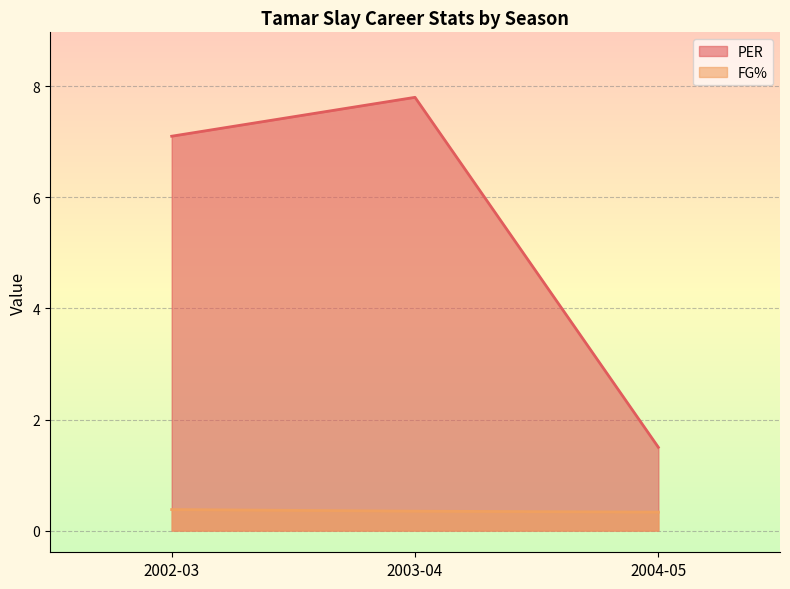

Rank the series at 2003-04 from lowest to highest value.

FG%, PER